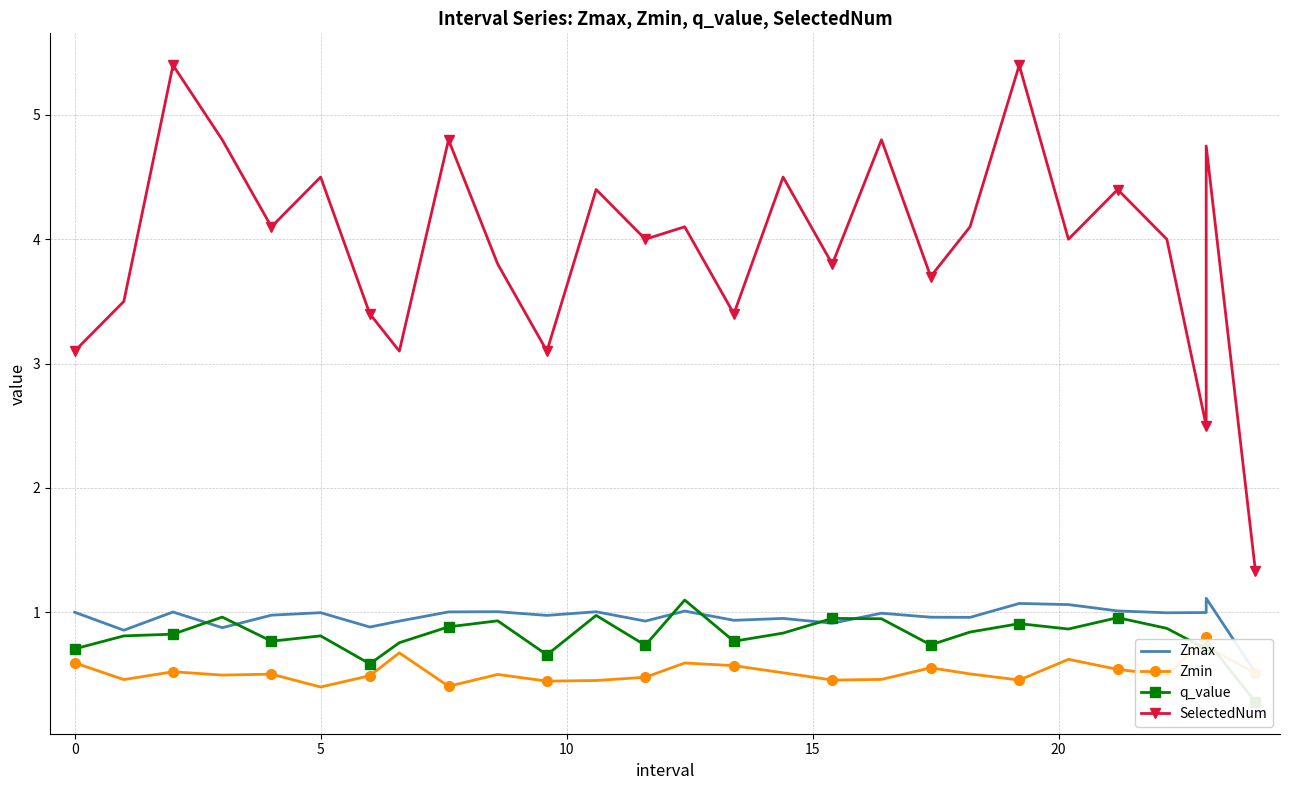

Is it true that Zmax equals 1.3 at 17?

False